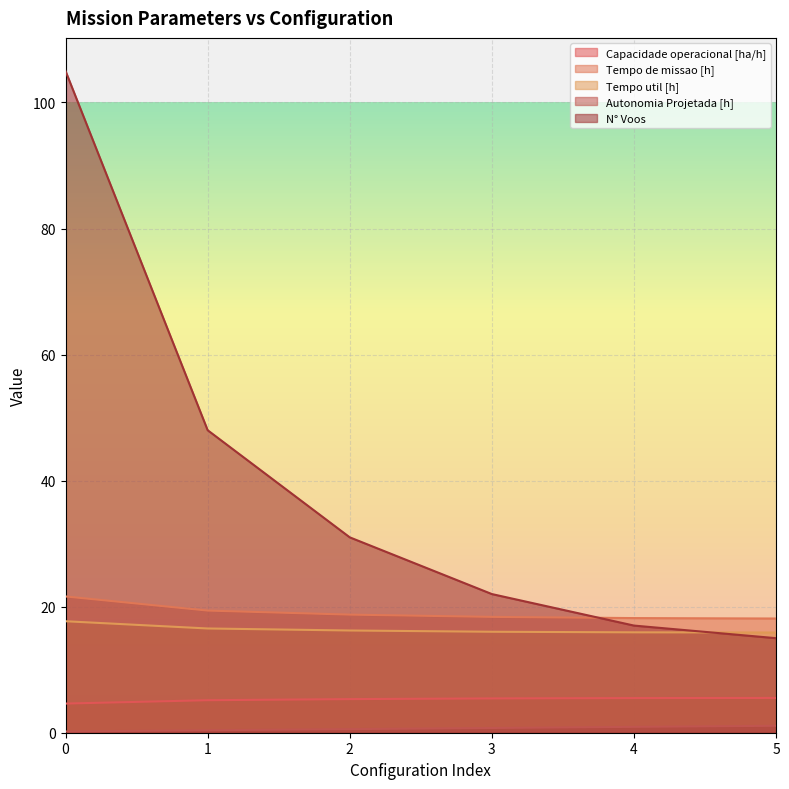

Reading left to right, what are all the values shown in this chart?

Capacidade operacional [ha/h]: 0=4.6	1=5.2	2=5.3	3=5.4	4=5.5	5=5.5
Tempo de missao [h]: 0=21.6	1=19.4	2=18.7	3=18.4	4=18.2	5=18.1
Tempo util [h]: 0=17.7	1=16.5	2=16.2	3=16.0	4=15.9	5=15.9
Autonomia Projetada [h]: 0=0.2	1=0.4	2=0.6	3=0.8	4=0.9	5=1.1
N° Voos: 0=105.0	1=48.0	2=31.0	3=22.0	4=17.0	5=15.0